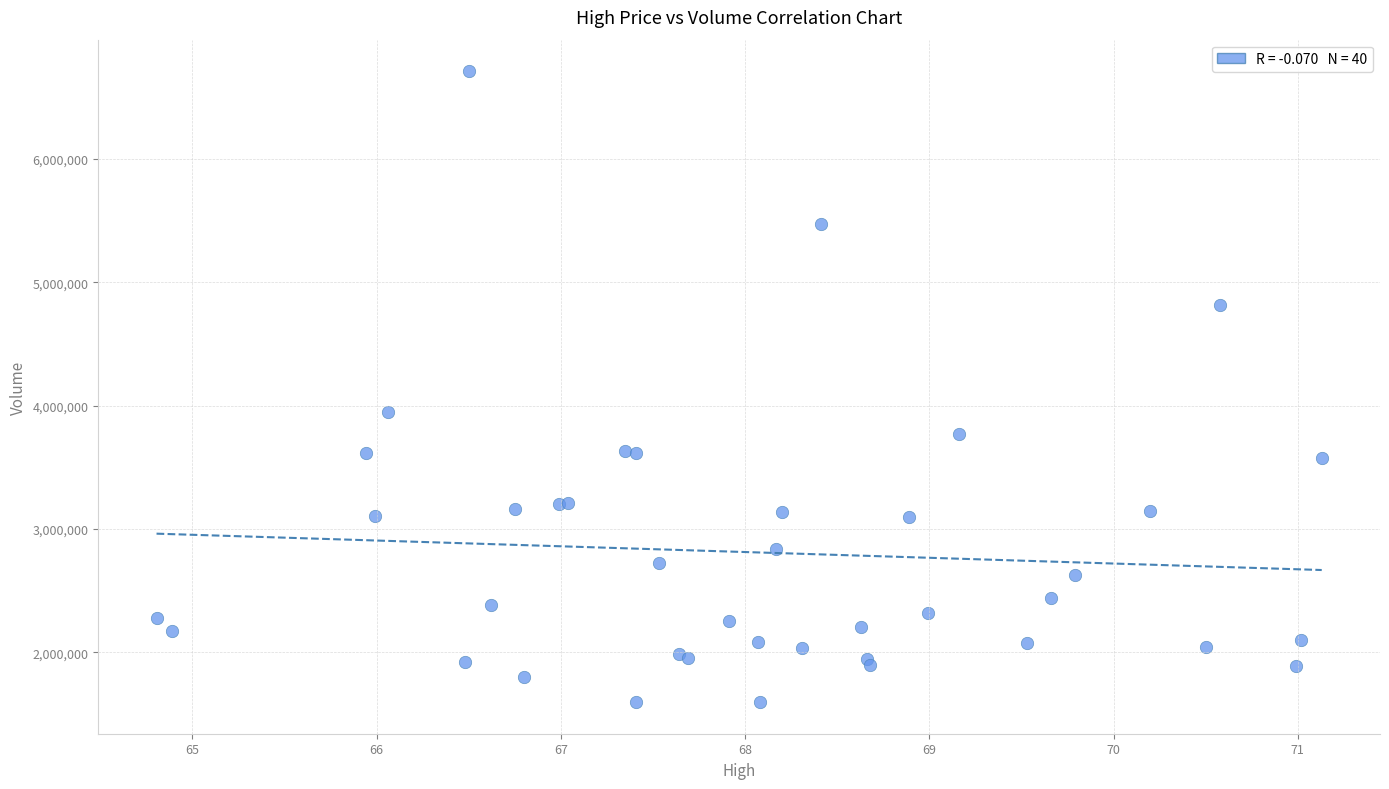

What Y value in the scatter plot is closest to 4153550?

3945100